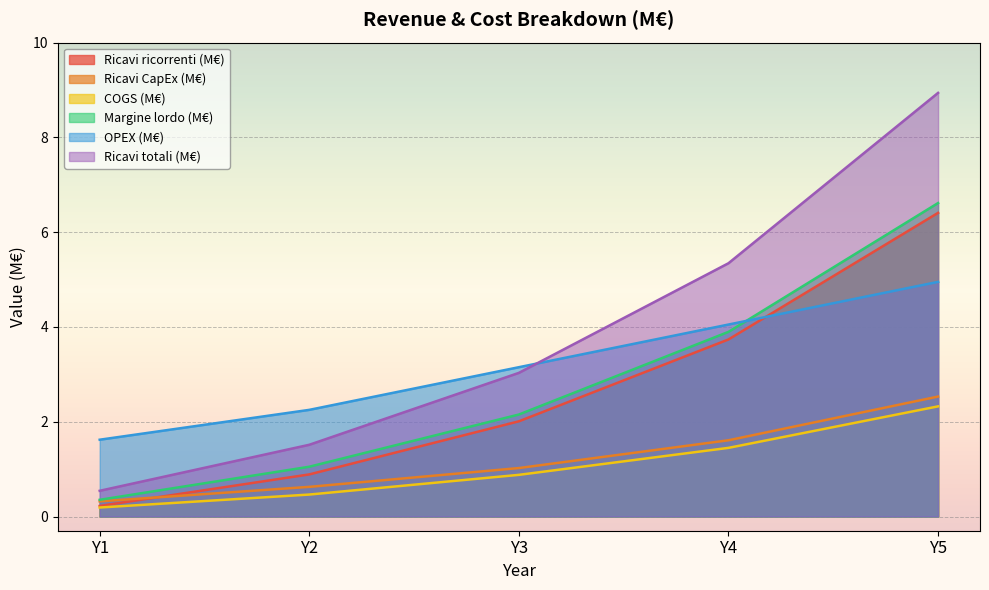

How many data points in Ricavi totali (M€) are above 3?

3